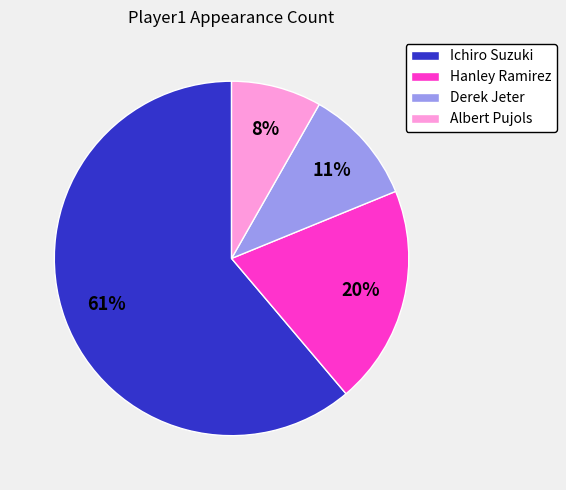

To the nearest percent, what is the combined percentage of Albert Pujols and Derek Jeter?

19%